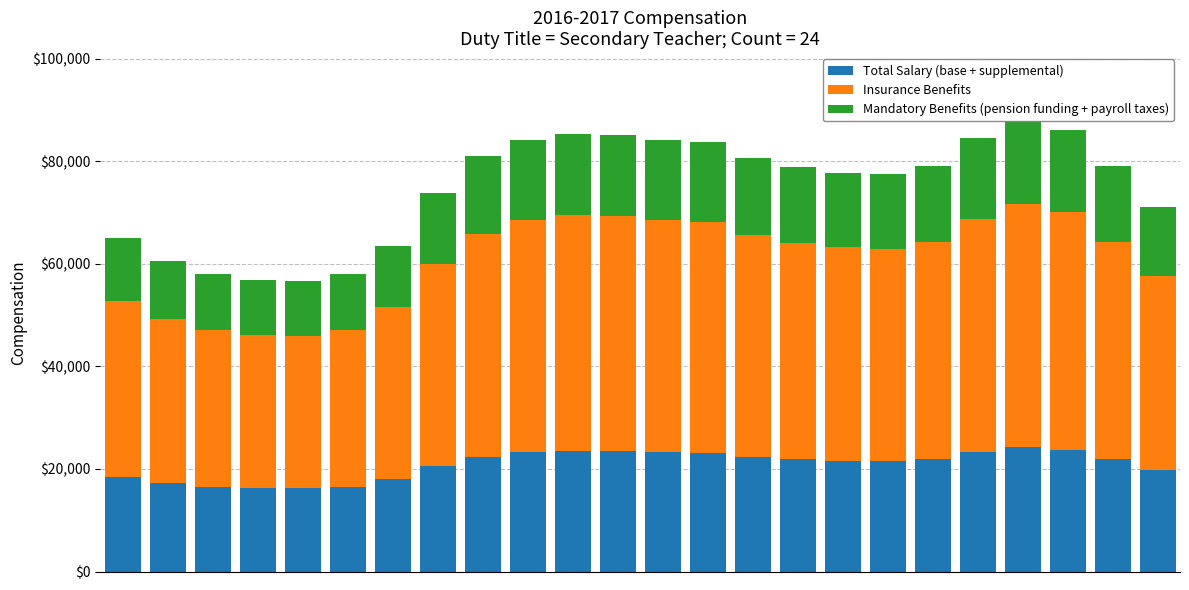

What is the sum of the Insurance Benefits values at 12 and 8?

88746.5